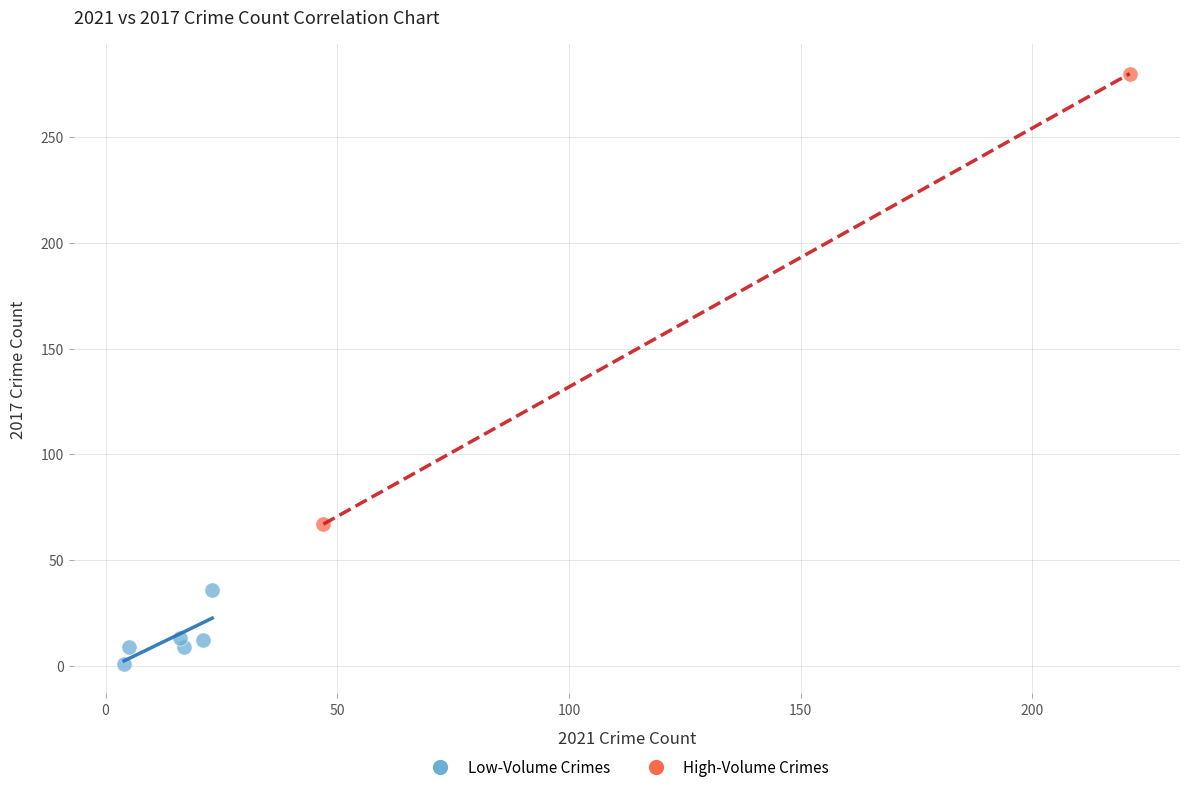

Which series has the largest Y range (max minus min)?

High-Volume Crimes